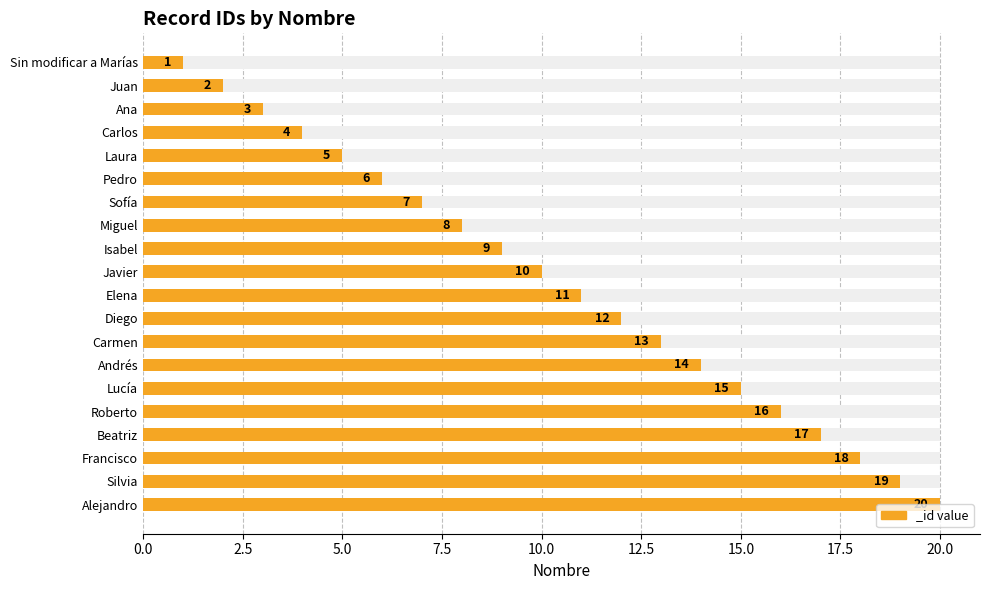

List the labels in order of value, smallest first.

Sin modificar a Marías, Juan, Ana, Carlos, Laura, Pedro, Sofía, Miguel, Isabel, Javier, Elena, Diego, Carmen, Andrés, Lucía, Roberto, Beatriz, Francisco, Silvia, Alejandro